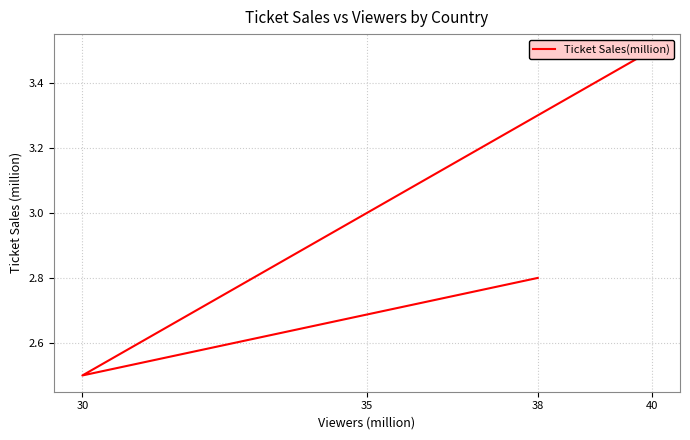

What is the label of the 4th point from the left?

38